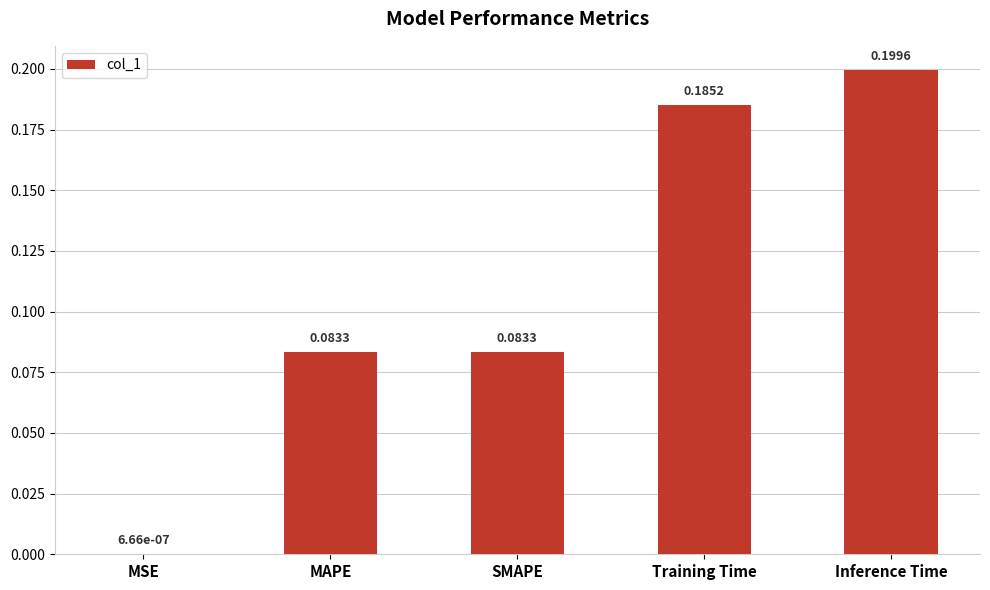

Which category has the highest value across all series?

Inference Time